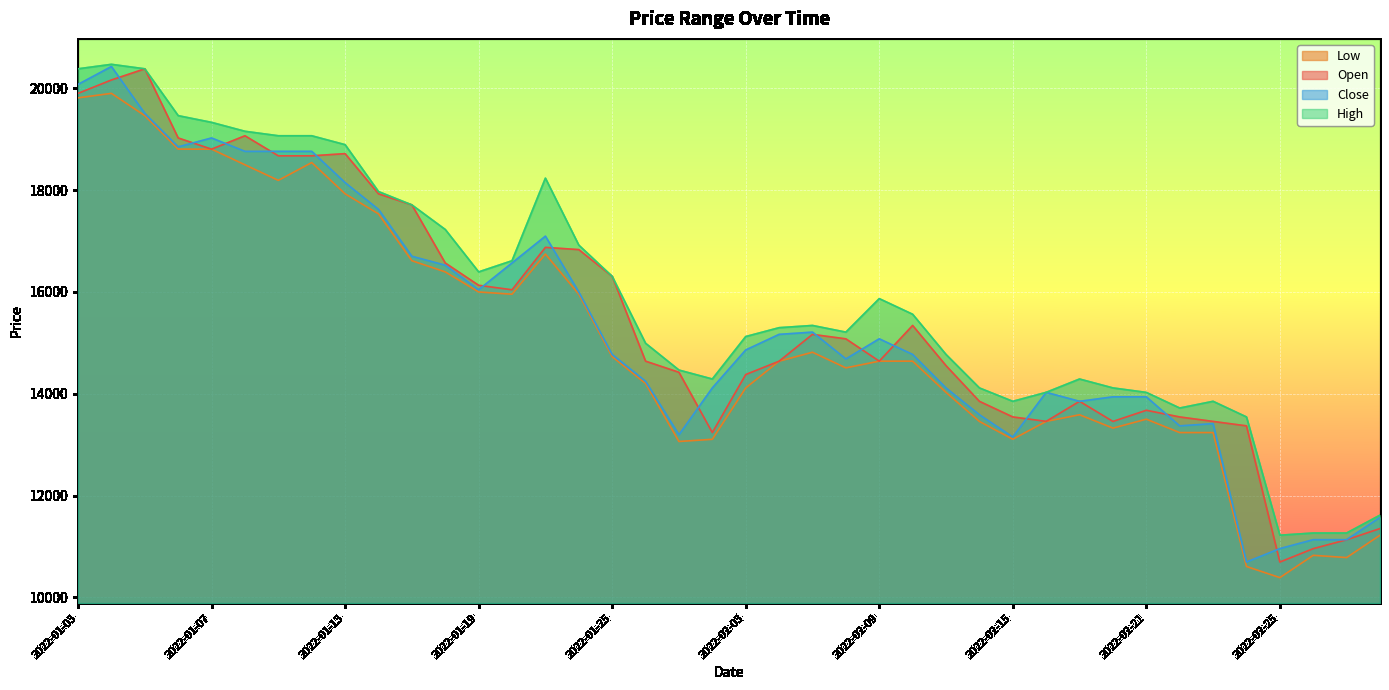

True or false: Low and Open intersect in this chart.

False